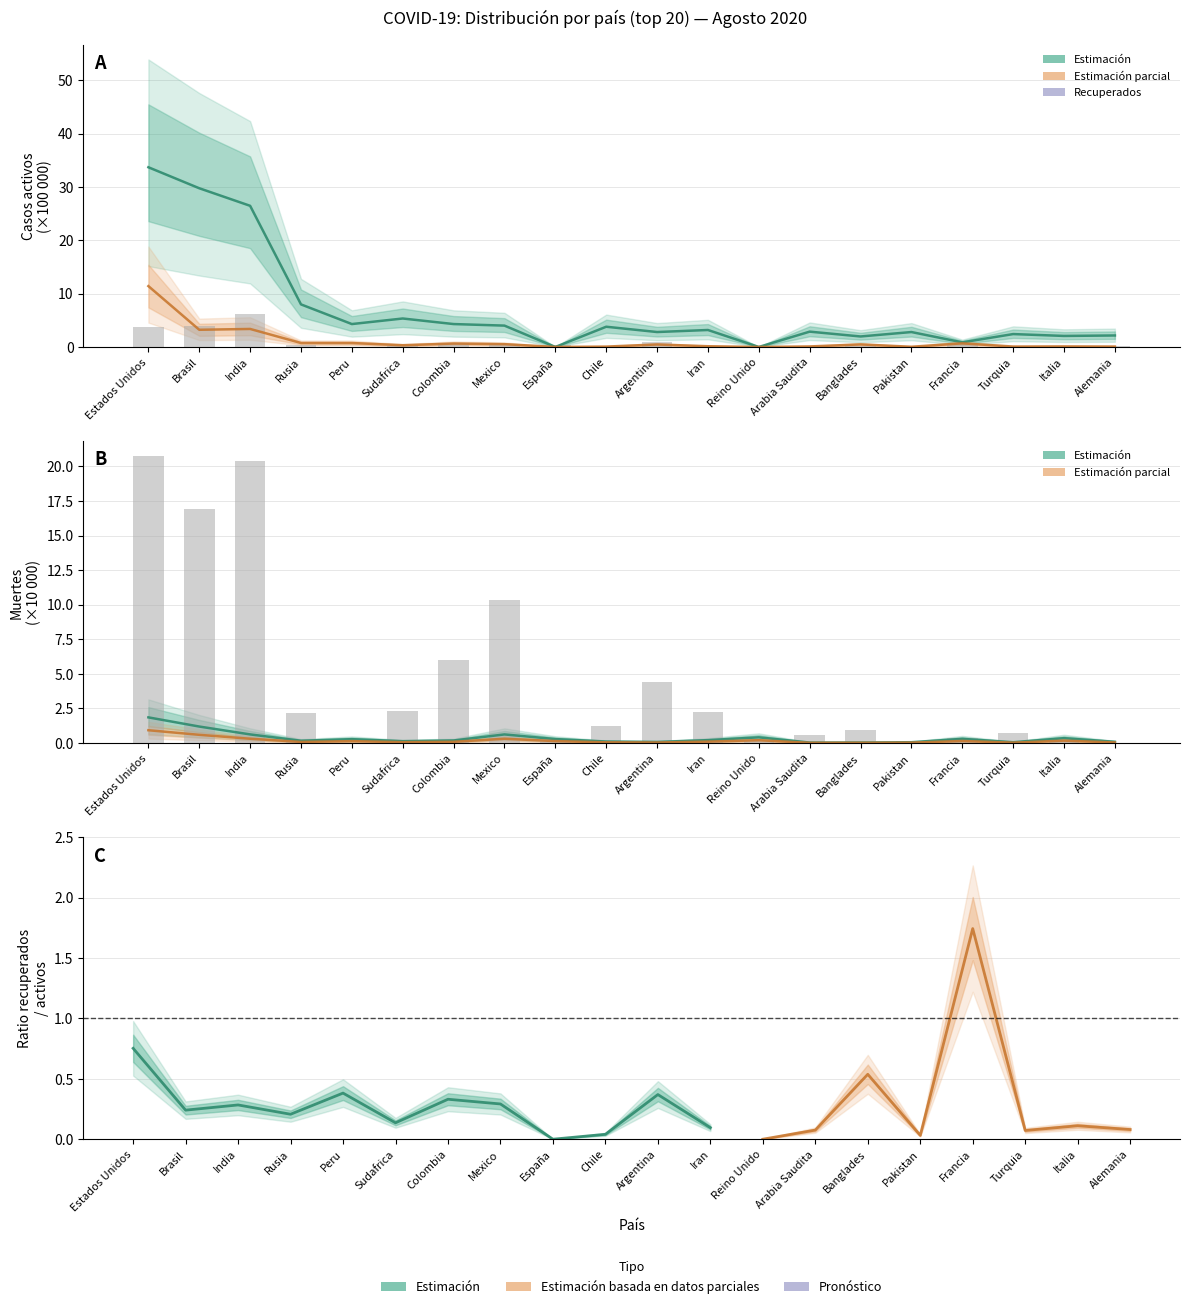

At how many categories does at least one series exceed 7?

4